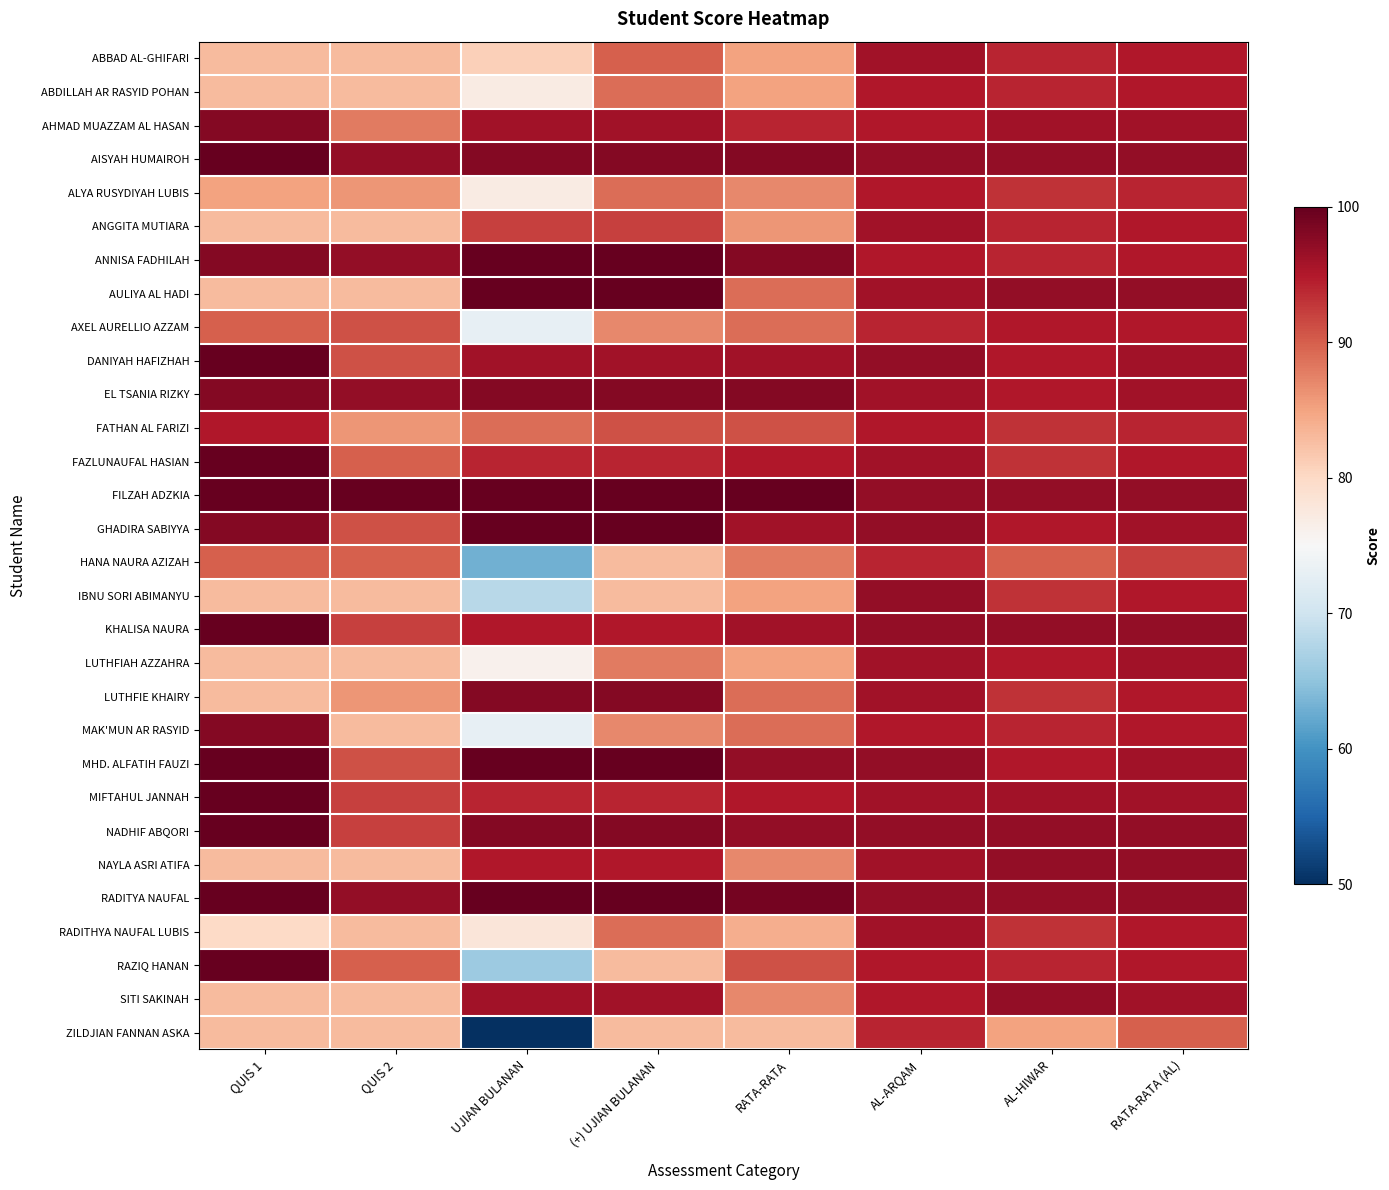

Which series changed the most between (+) UJIAN BULANAN and RATA-RATA?

AULIYA AL HADI